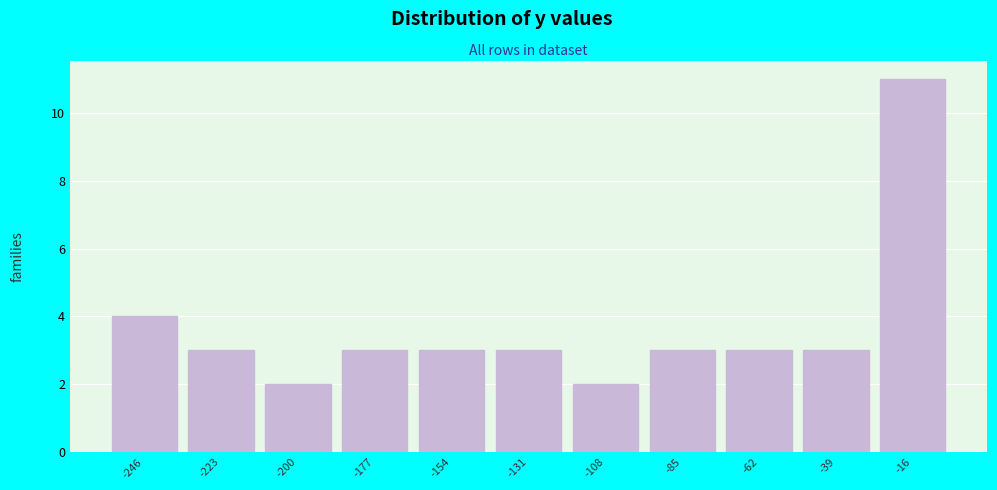

Reading right to left, list all the values displayed in this chart.

11	3	3	3	2	3	3	3	2	3	4